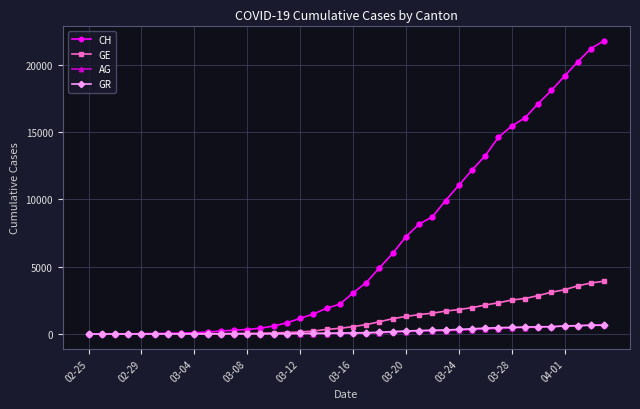

Is this an area chart (filled region under the line)?

No